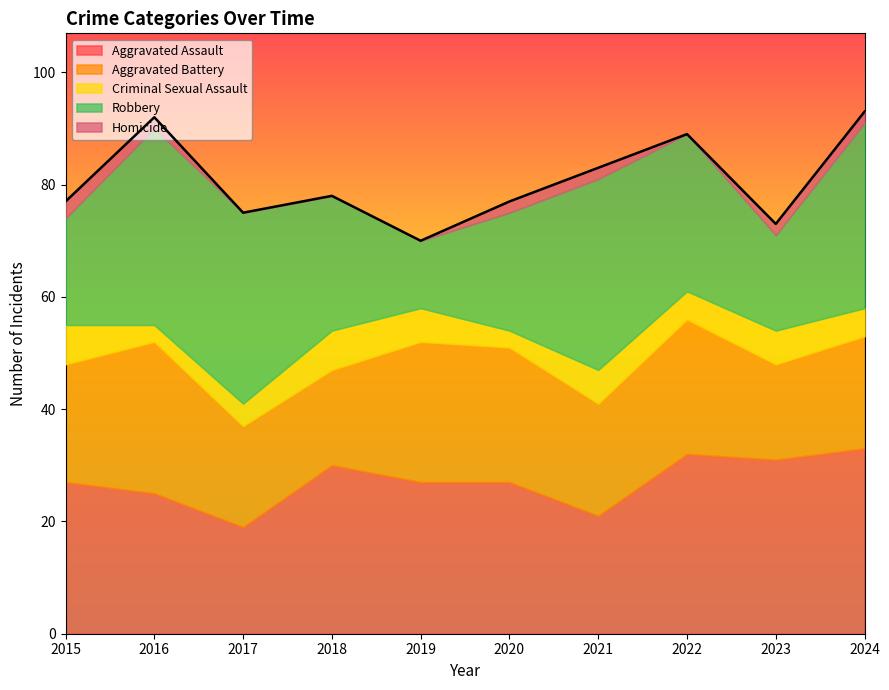

Is it true that Robbery equals 45 at 2022?

False